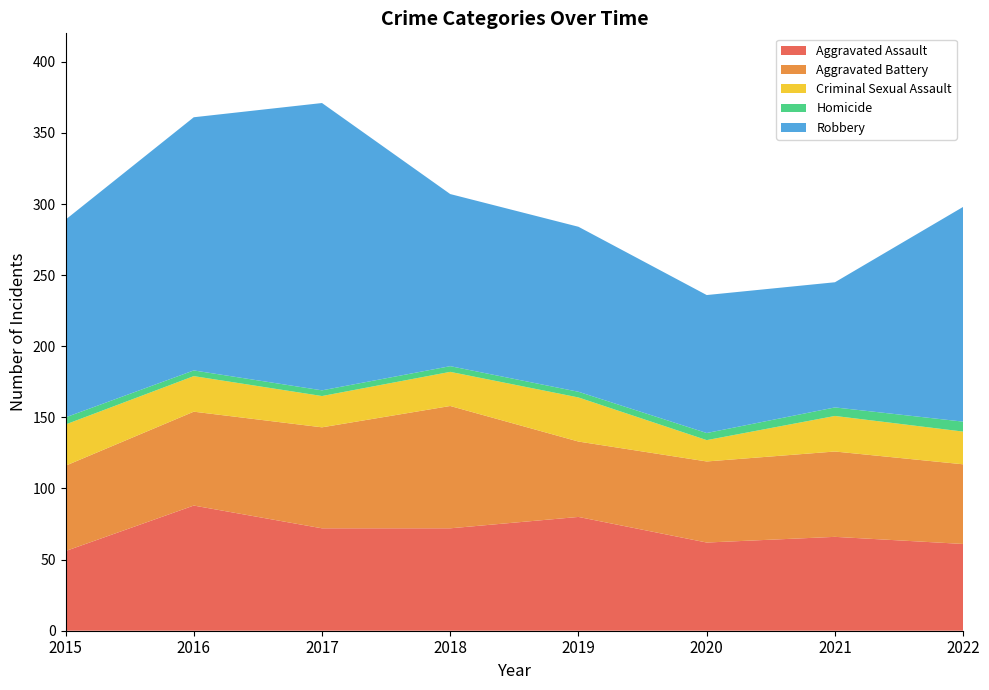

Reading left to right, extract all data points from this chart.

Aggravated Assault: 56	88	72	72	80	62	66	61
Aggravated Battery: 60	66	71	86	53	57	60	56
Criminal Sexual Assault: 29	25	22	24	31	15	25	23
Homicide: 5	4	4	4	4	5	6	7
Robbery: 139	178	202	121	116	97	88	151